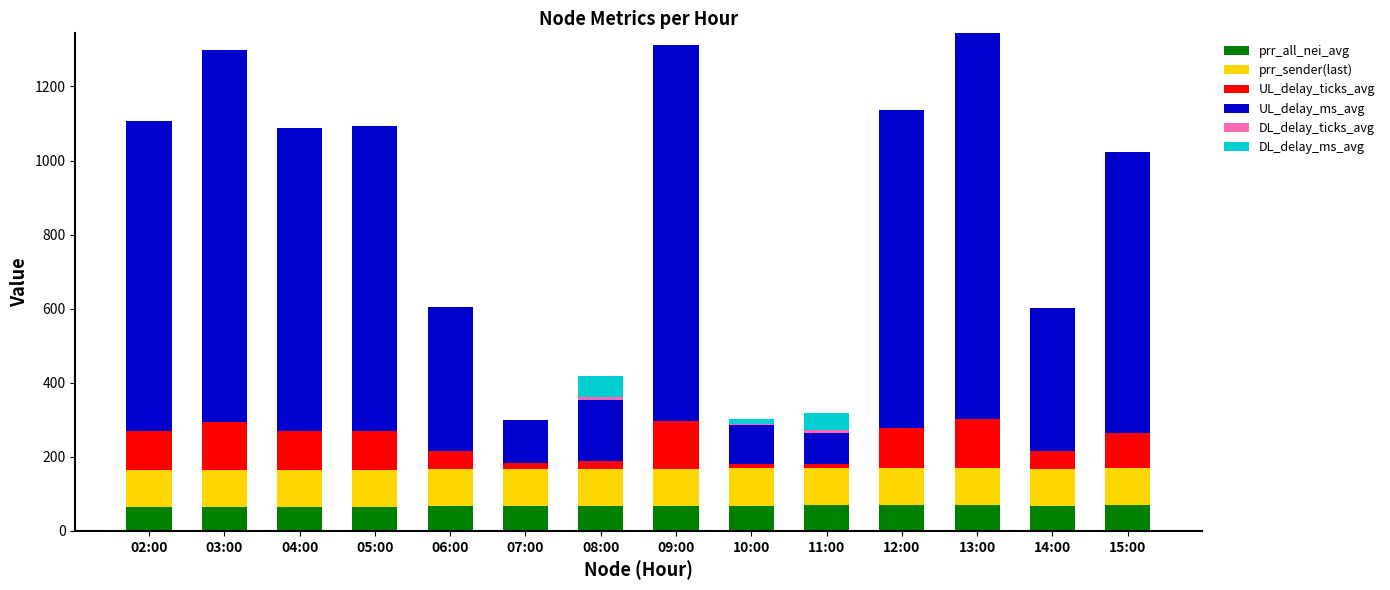

What is the sum of the prr_all_nei_avg values at 09:00 and 03:00?

133.1